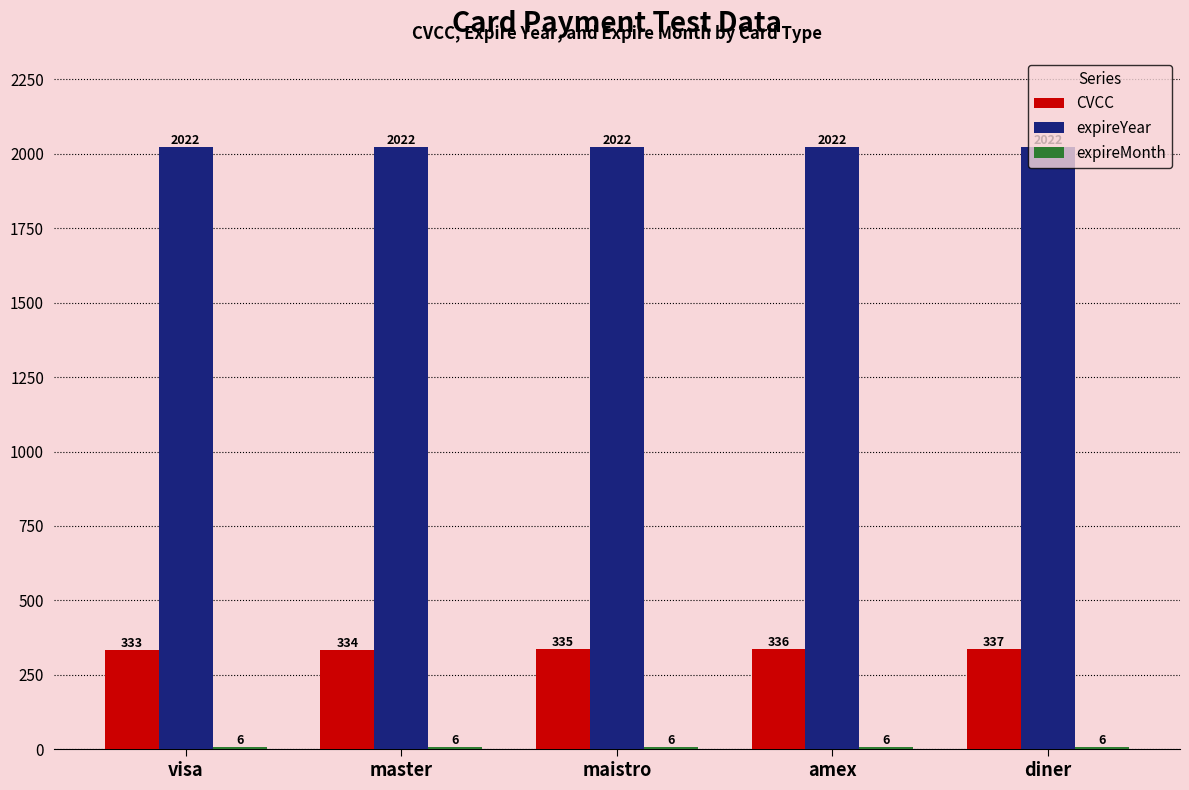

How many series are shown in this chart?

3